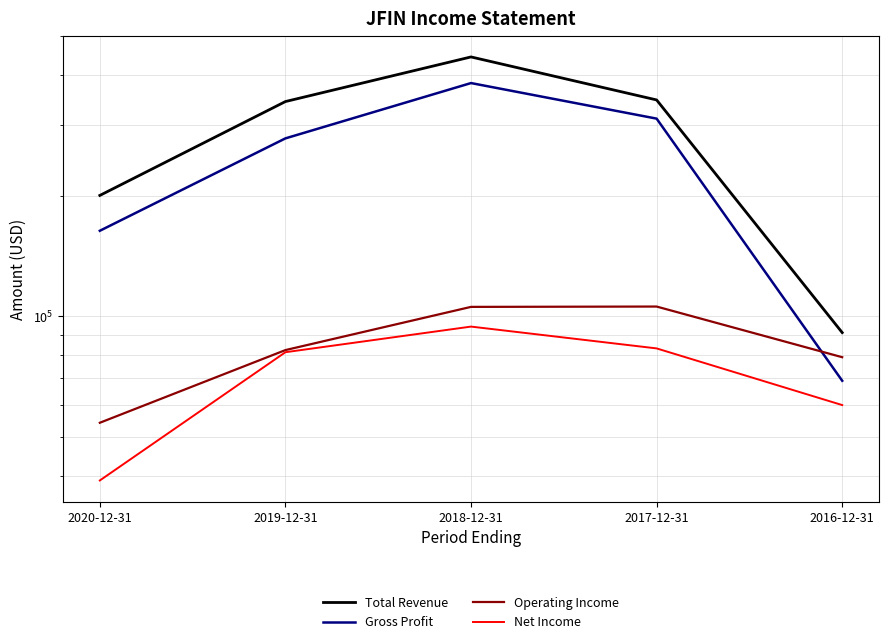

How many data points in Net Income are less than 81300?

2